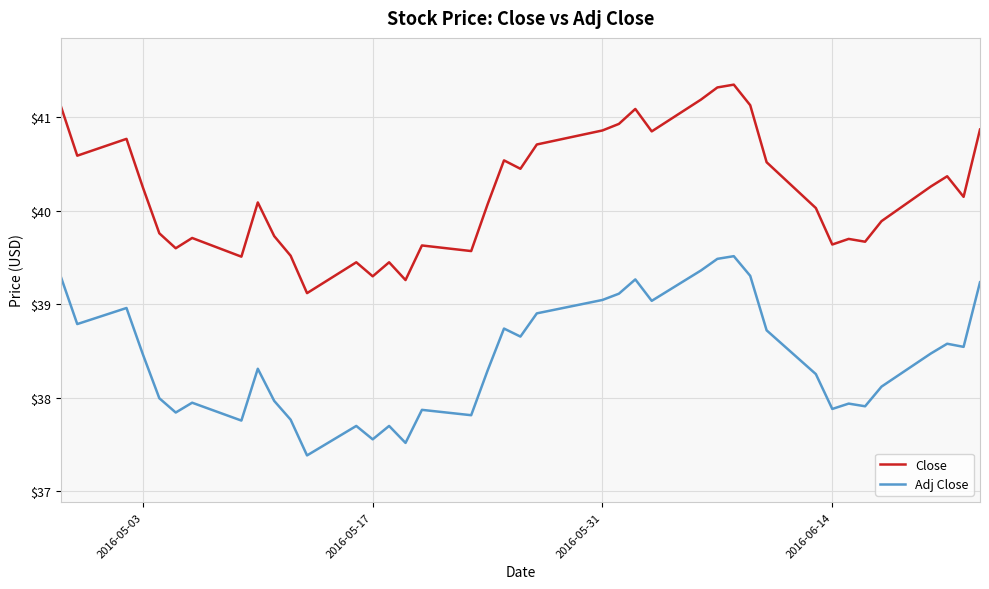

List the series in order of their overall mean, lowest first.

Adj Close, Close